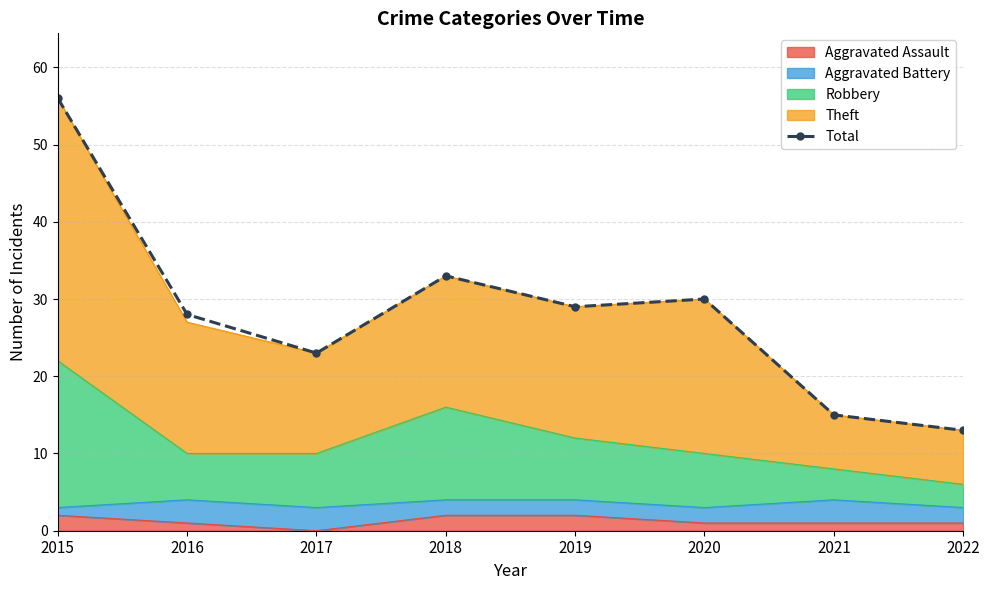

Reading left to right, extract all data points from this chart.

56	28	23	33	29	30	15	13